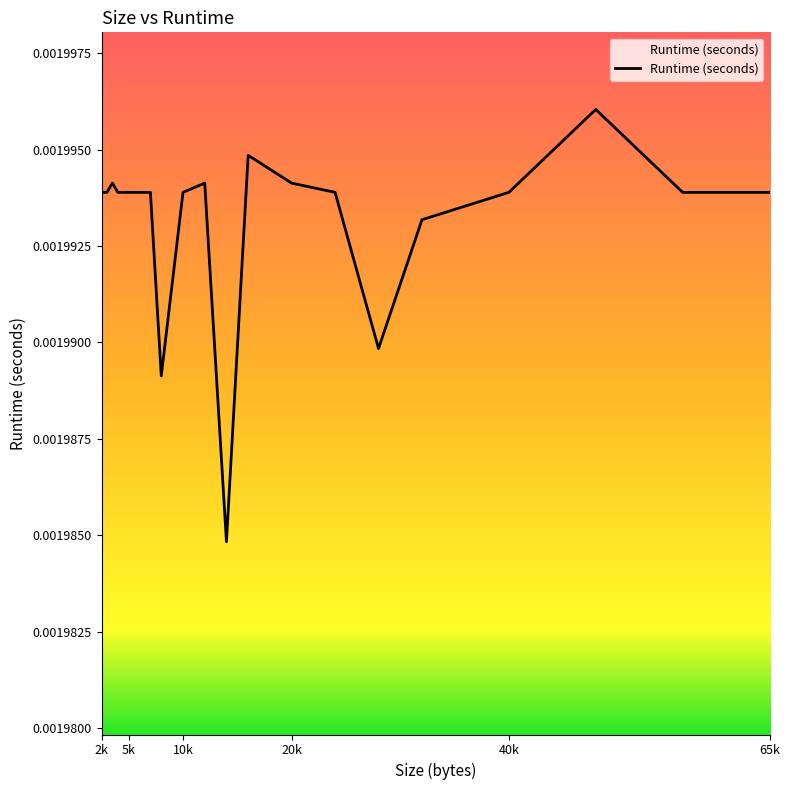

How many points are lower than both their immediate neighbors (excluding endpoints)?

3